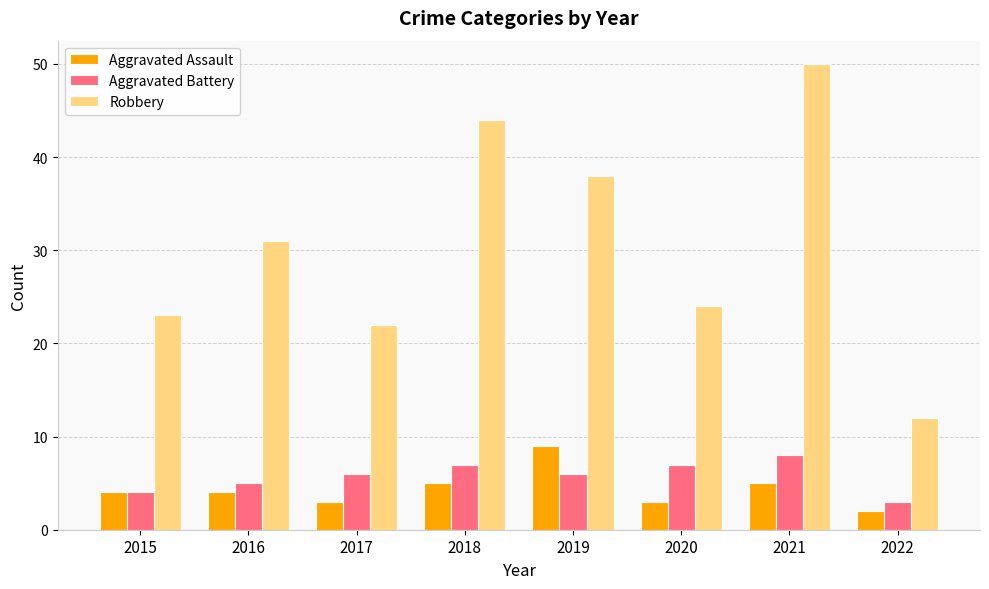

Which label corresponds to the largest value in the chart?

2021